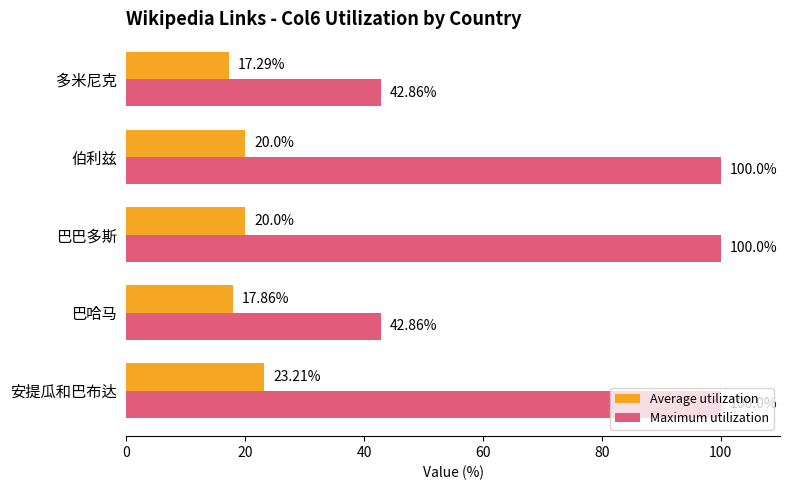

At how many categories does at least one series exceed 79?

3